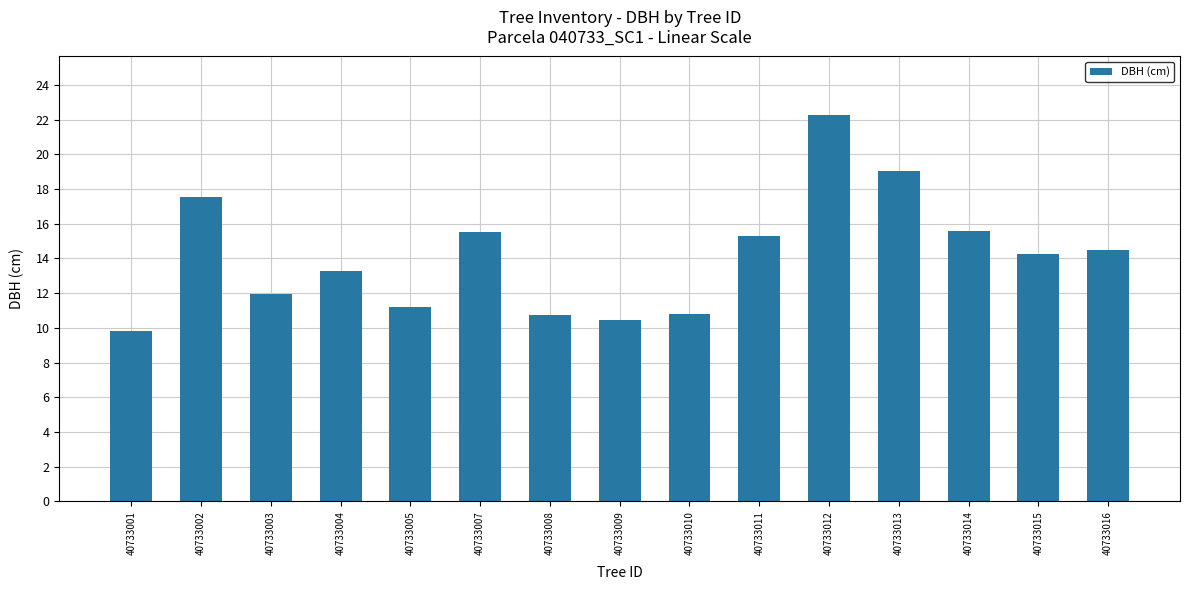

Which label corresponds to the smallest value in the chart?

40733001